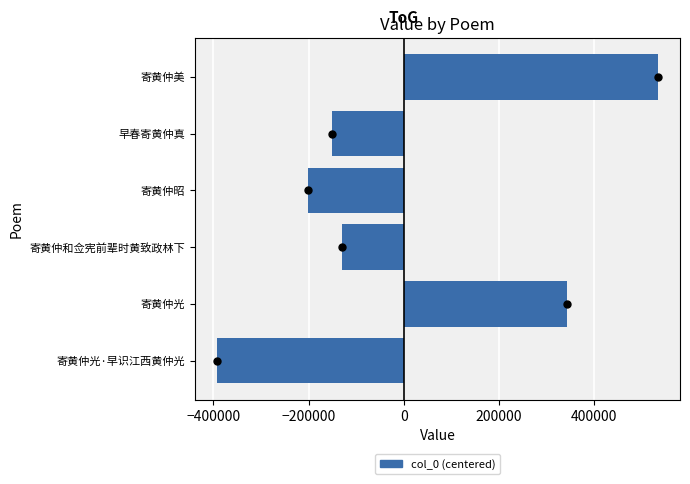

Does the chart contain stacked bars?

No